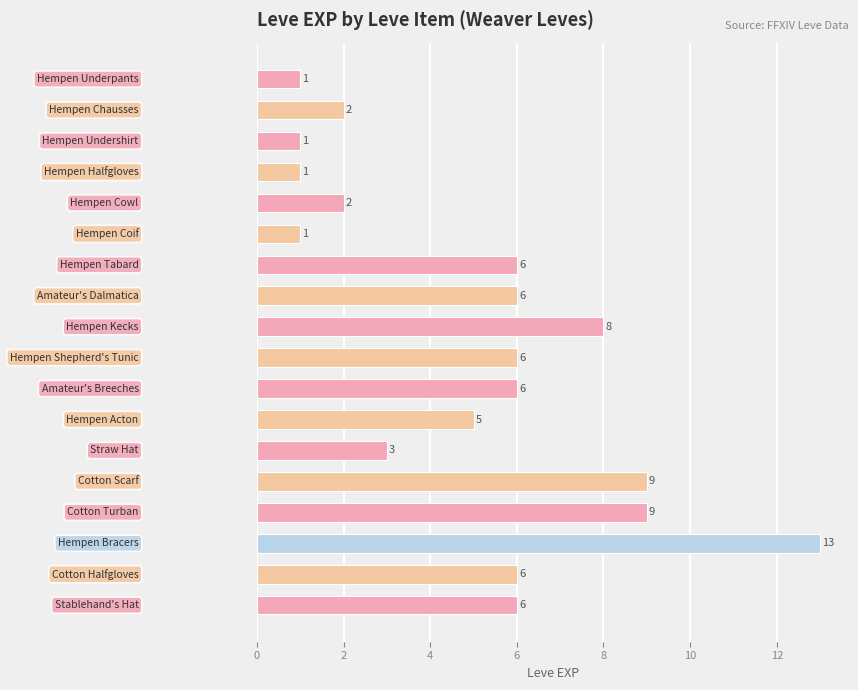

What is the greatest value displayed?

13